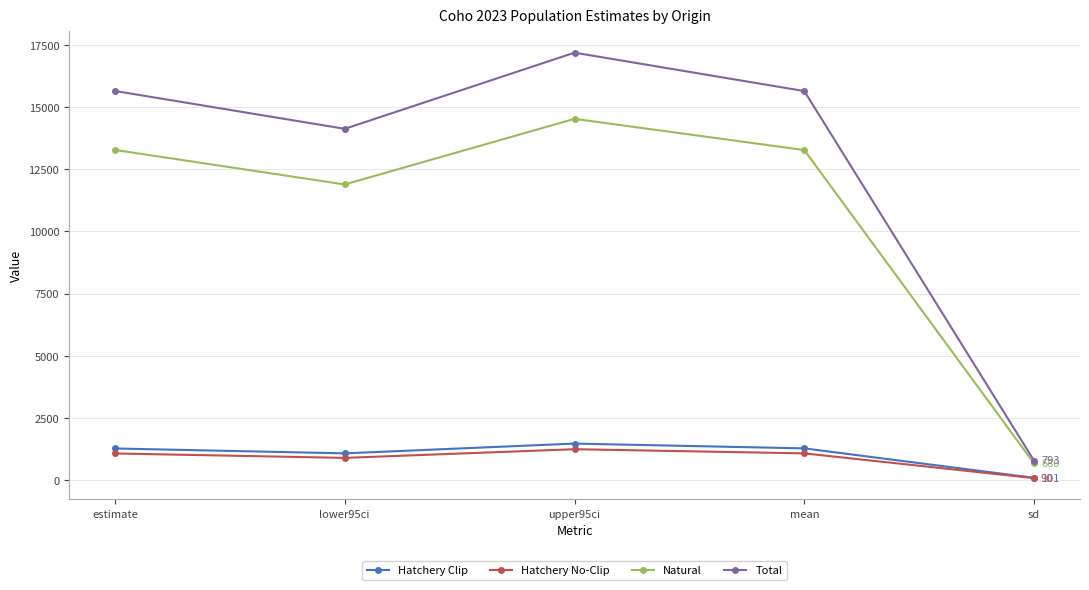

What is the label of the 3rd point from the left?

upper95ci